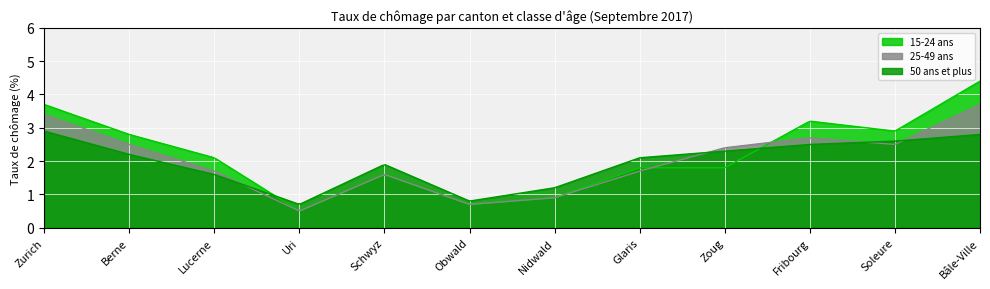

Between Berne and Obwald, which series saw the biggest shift?

15-24 ans